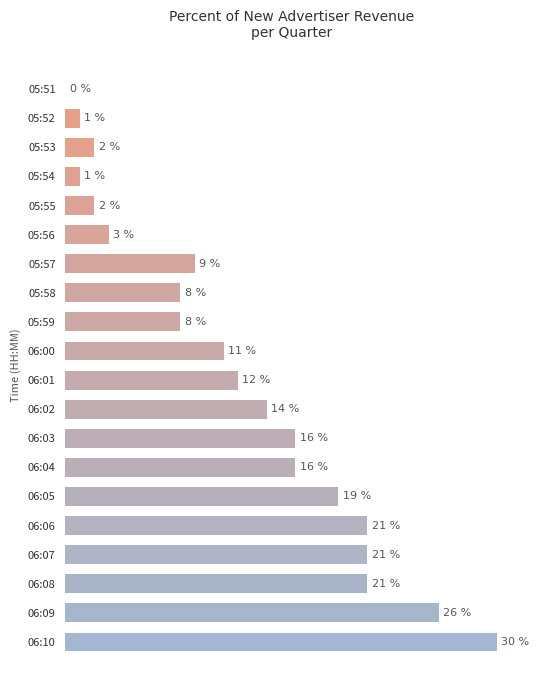

At which category does the chart reach its peak across all series?

06:10